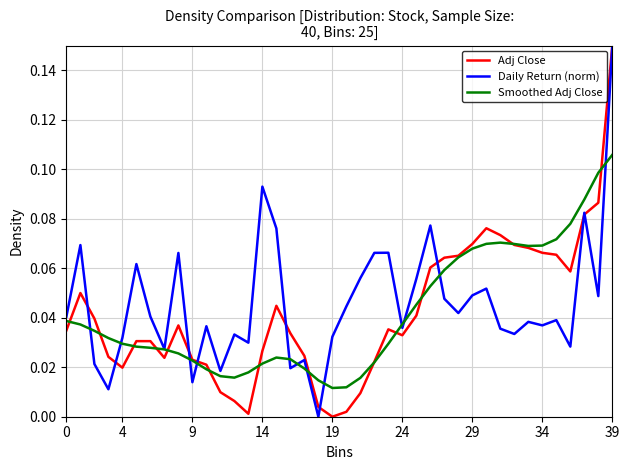

Rank the series by their maximum value, from highest to lowest.

Adj Close, Daily Return (norm), Smoothed Adj Close